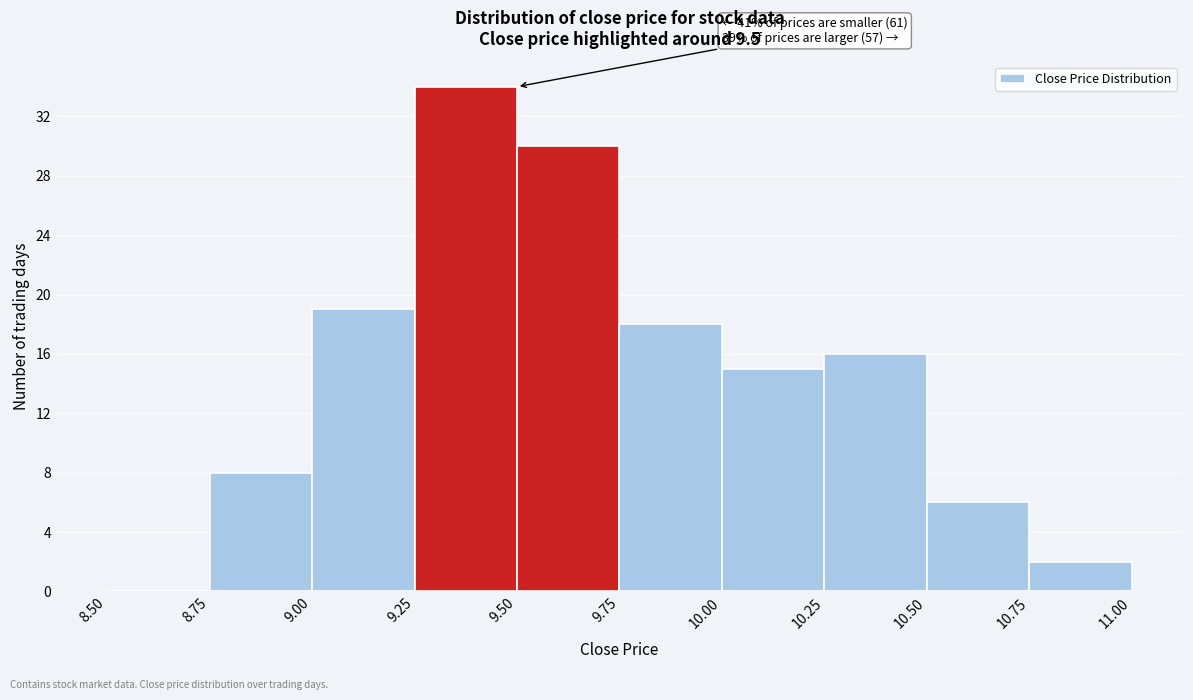

Which range on the x-axis has the tallest bar?

9.25 to 9.50